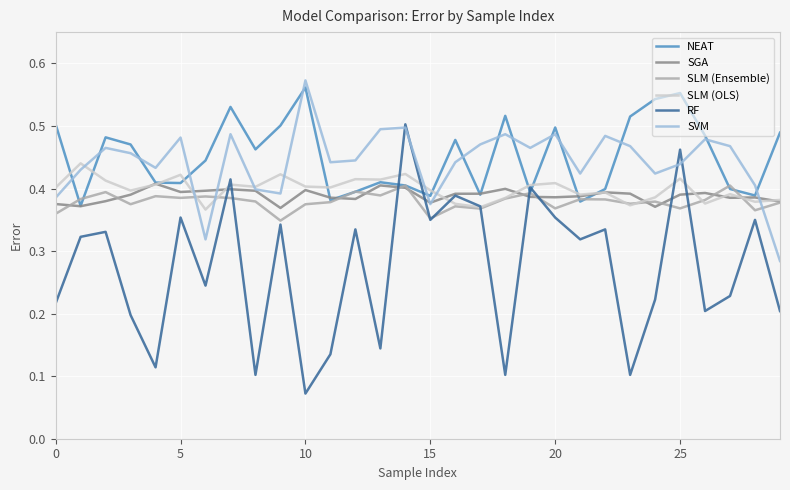

Which series has the widest spread of values?

RF